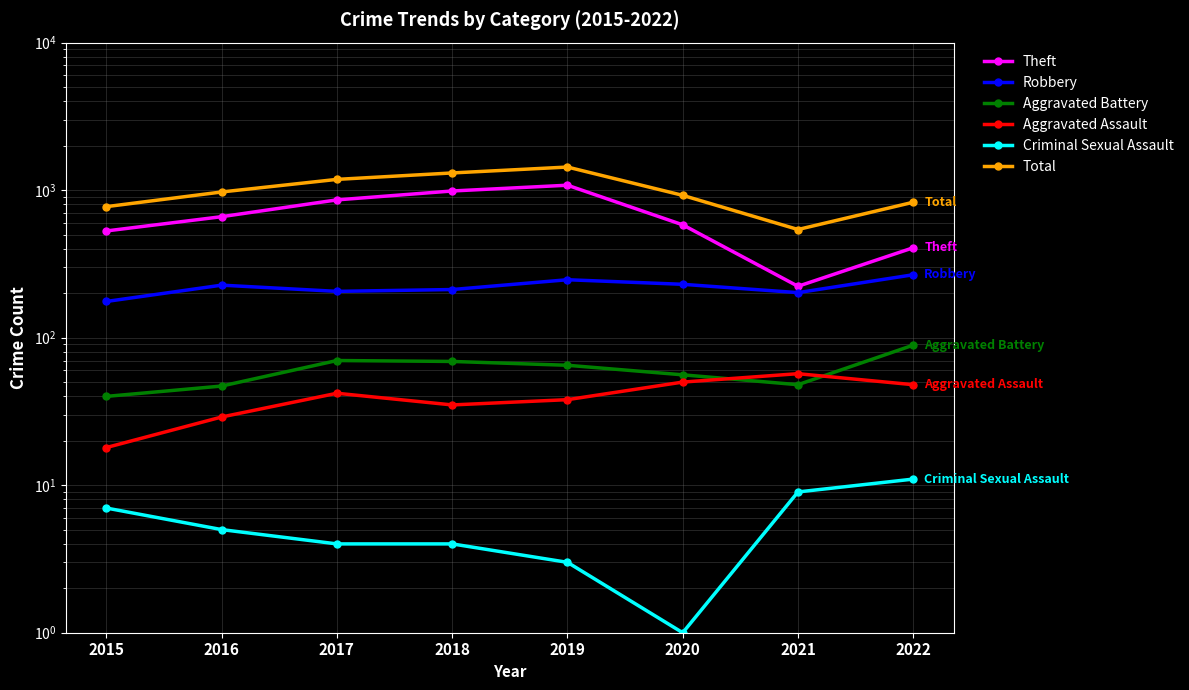

True or false: Criminal Sexual Assault and Total intersect in this chart.

False